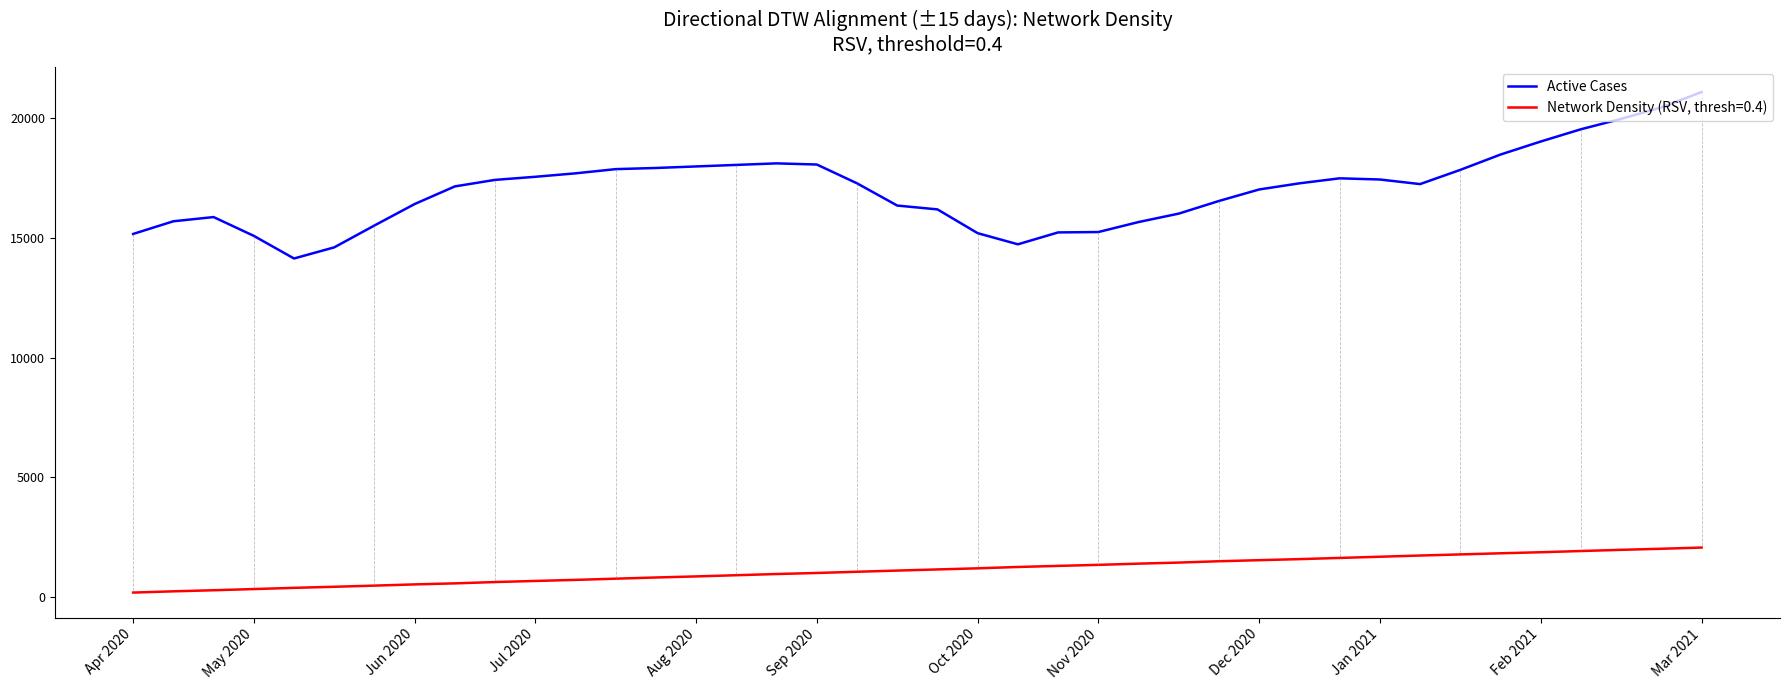

What is the difference between the maximum and minimum values in the Active Cases series?

6947.0